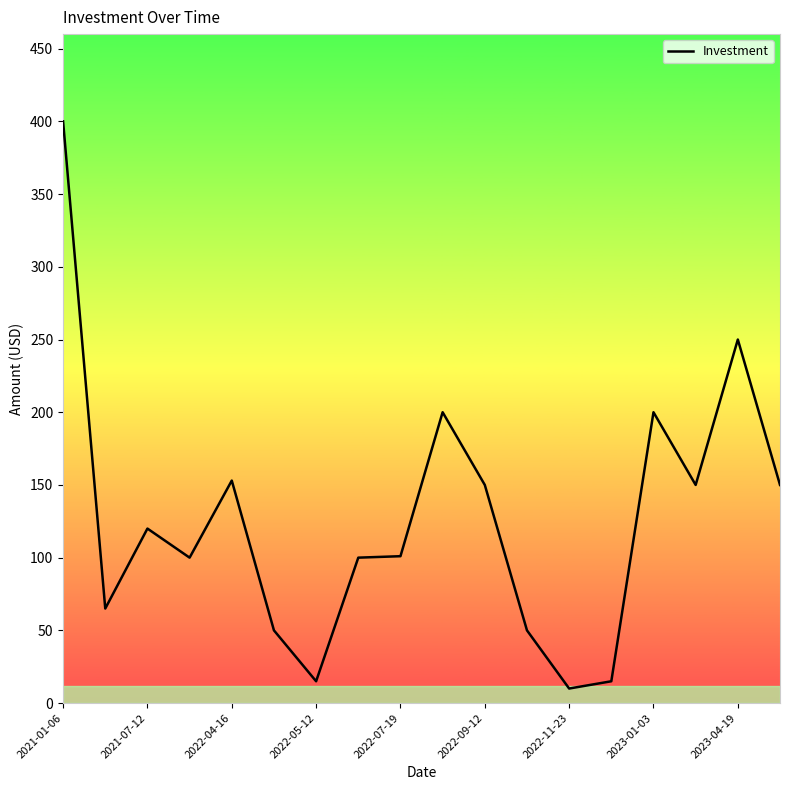

True or false: the data shows 44 at 2022-07-19.

False